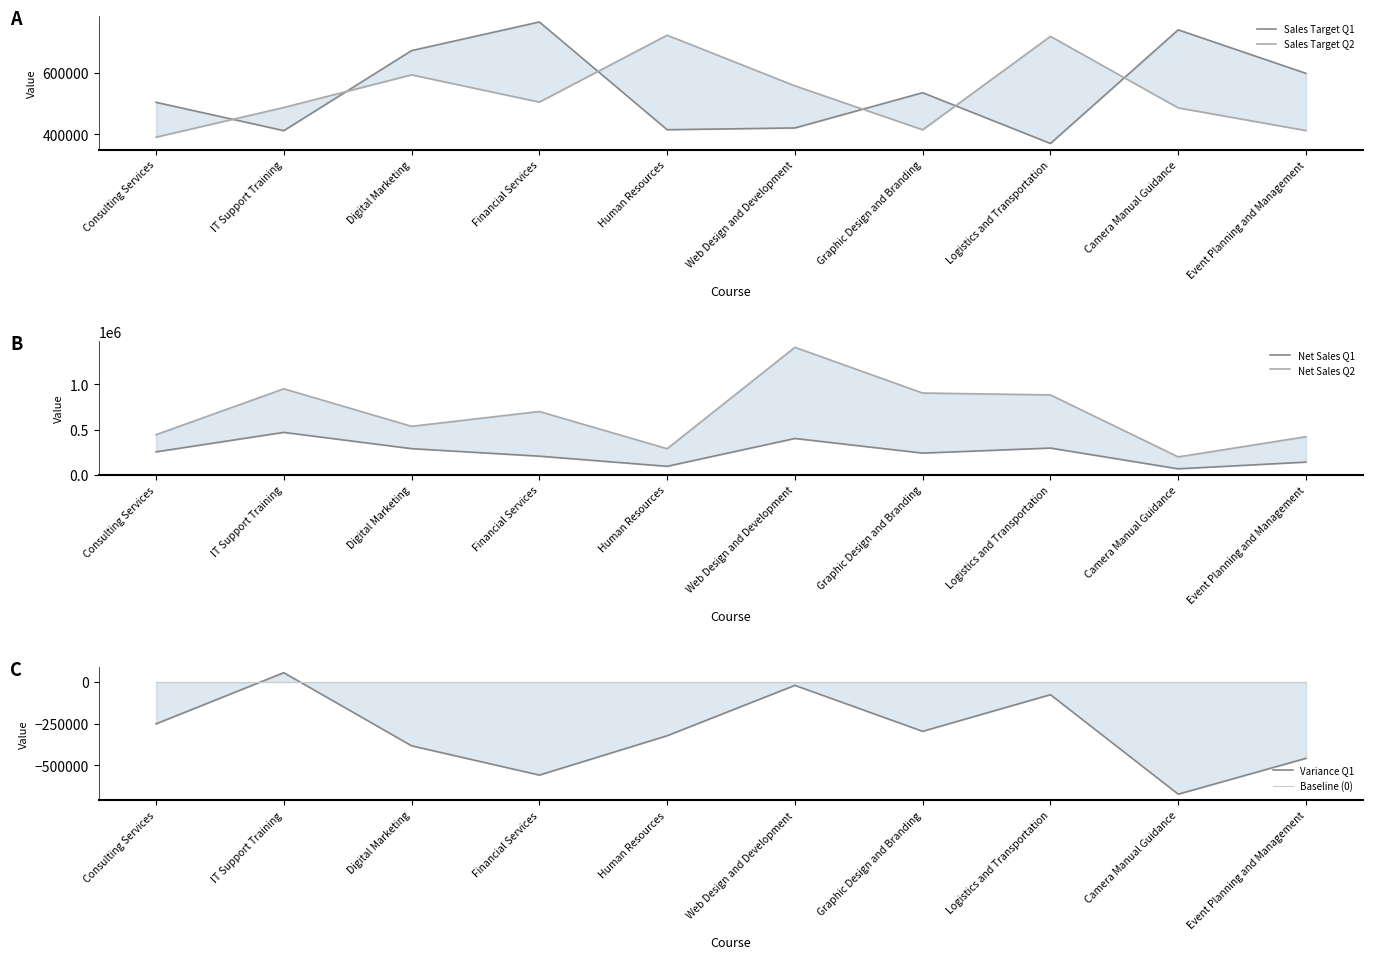

True or false: Net Sales Q1 and Sales Target Q2 cross at least once.

False